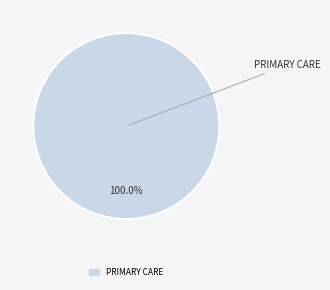

Rank the categories by value from lowest to highest.

PRIMARY CARE